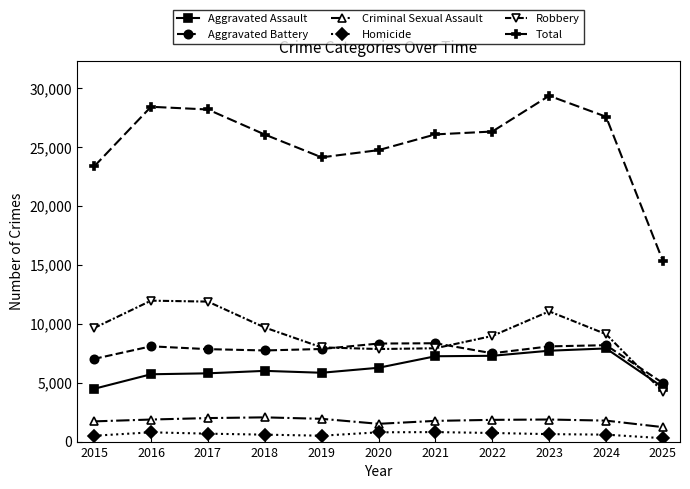

What is the sum of the Criminal Sexual Assault values at 2022 and 2019?

3775